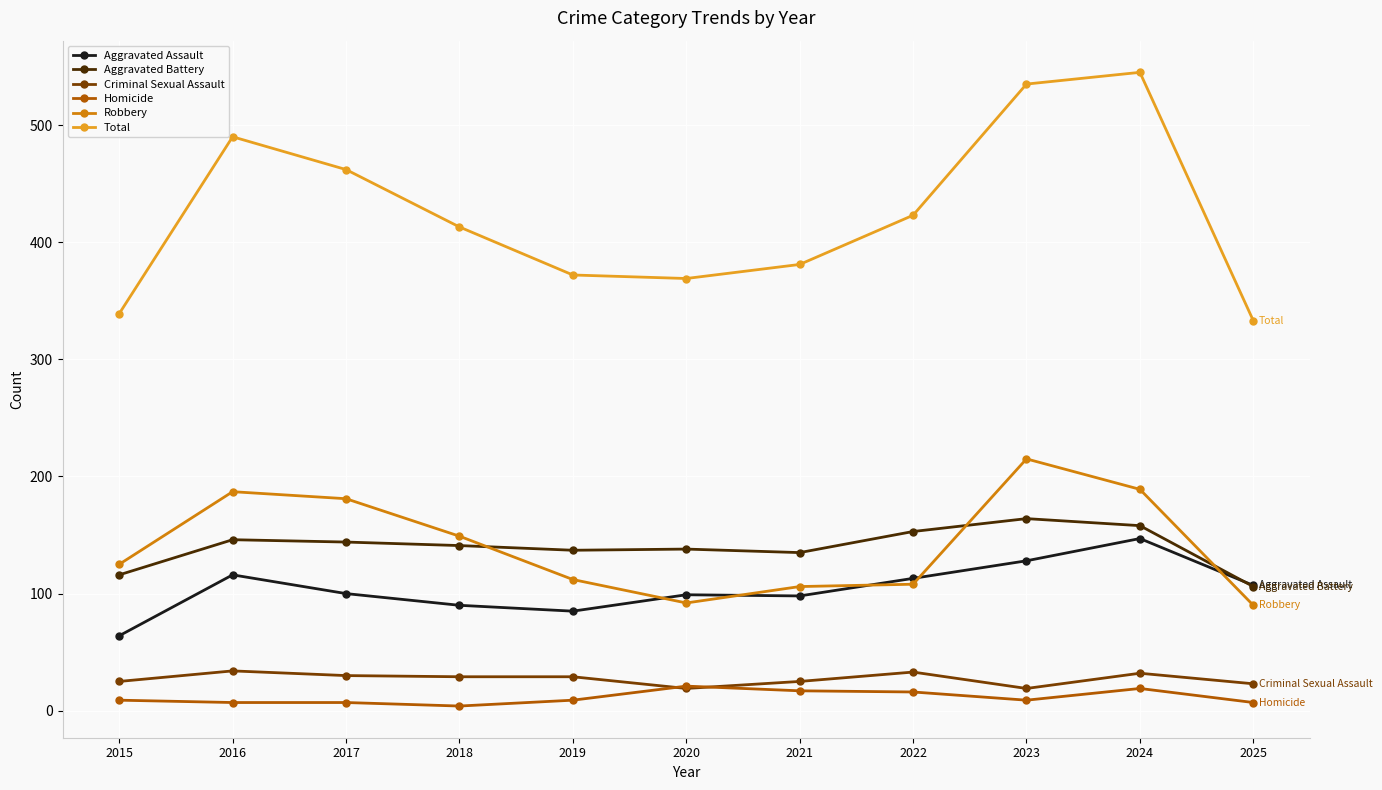

Which series changed the most between 2017 and 2022?

Robbery